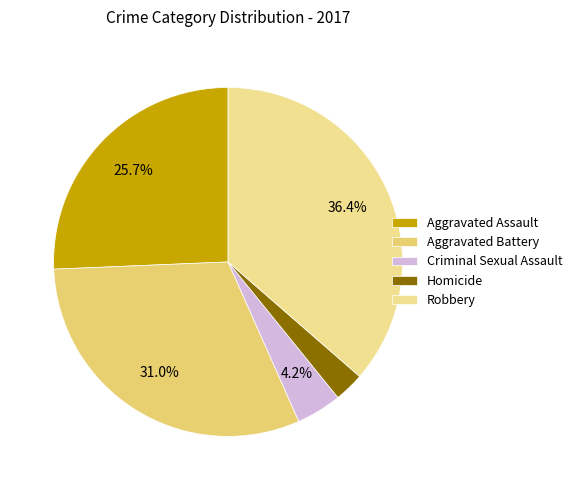

Is Aggravated Assault the majority of the pie?

No